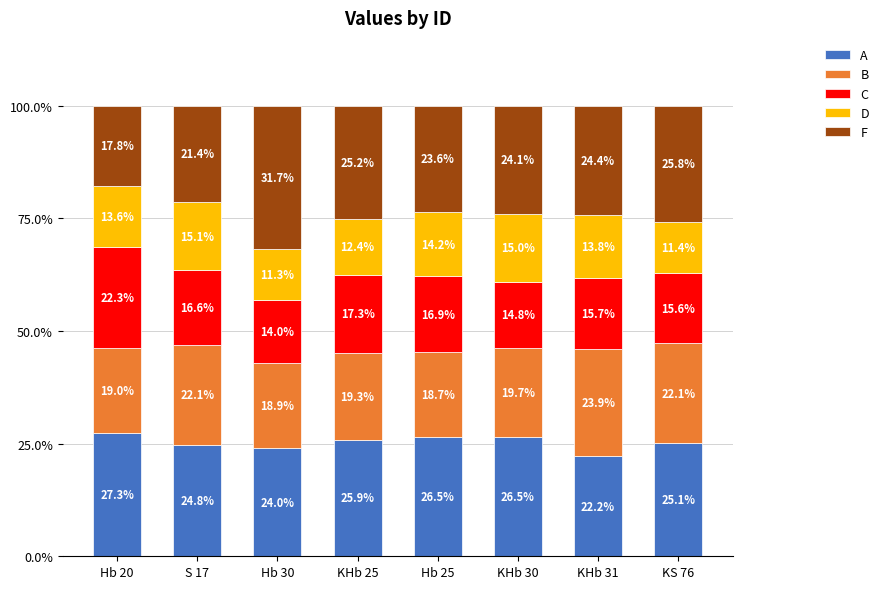

Read the A value at Hb 30.

24.0